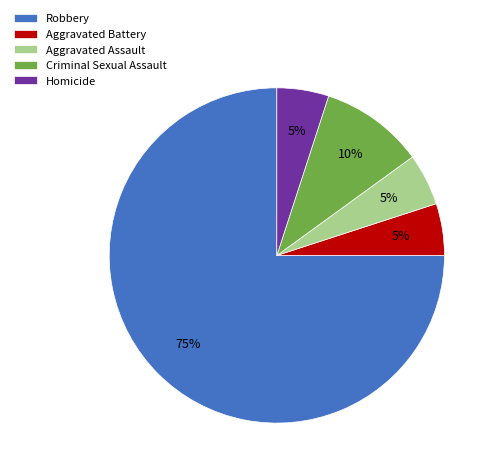

Is there any slice that represents more than half of the pie?

Yes